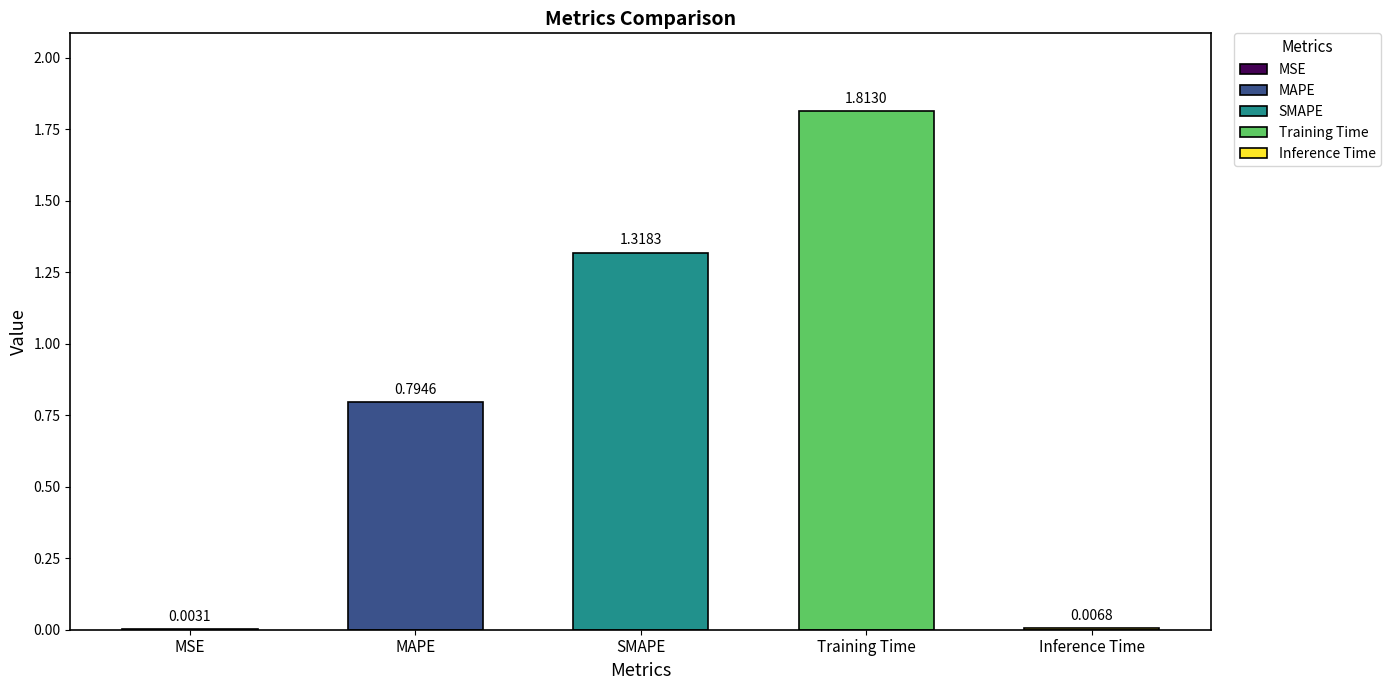

Rank the categories by value from highest to lowest.

Training Time, SMAPE, MAPE, Inference Time, MSE